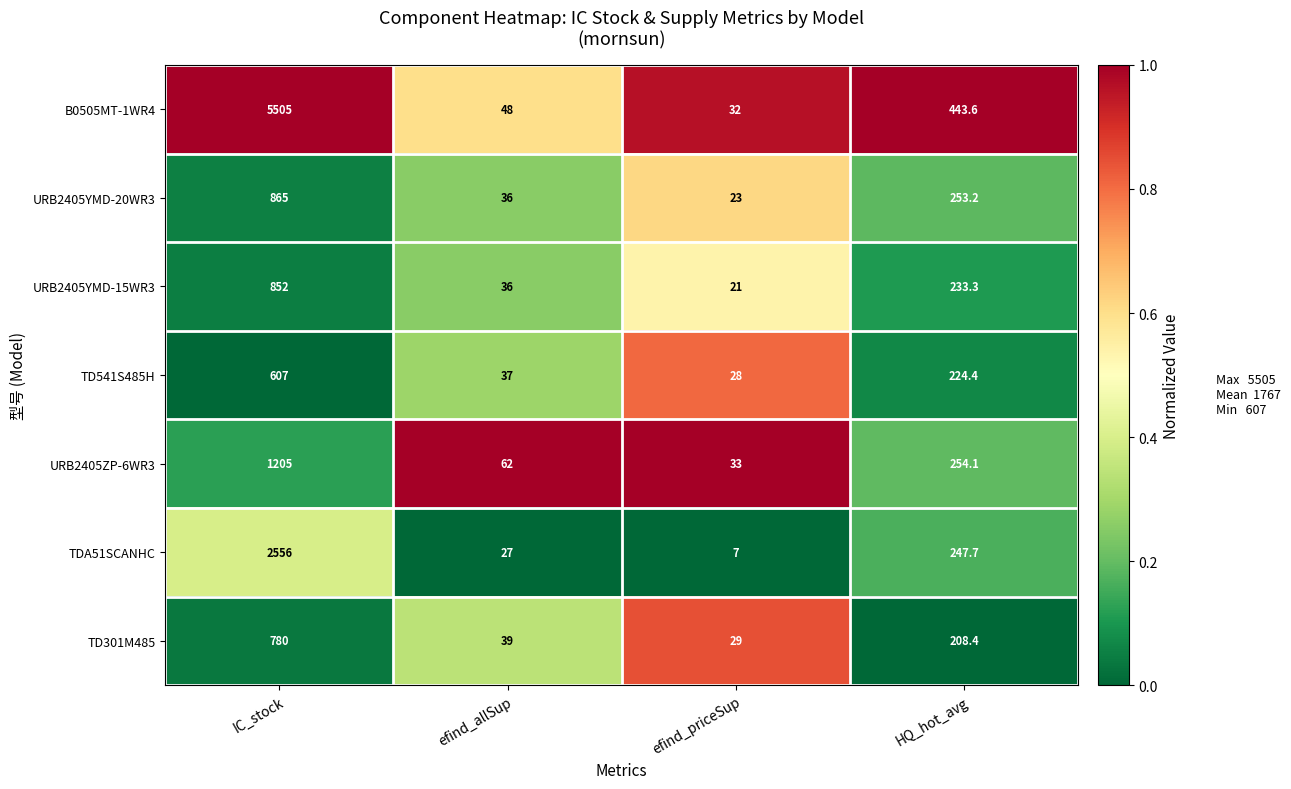

List the series in order of their peak value, highest first.

B0505MT-1WR4, TDA51SCANHC, URB2405ZP-6WR3, URB2405YMD-20WR3, URB2405YMD-15WR3, TD301M485, TD541S485H